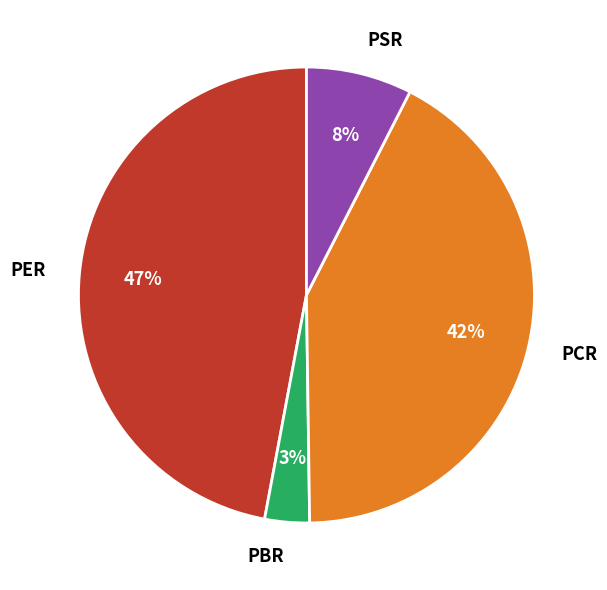

How many segments does this pie chart have?

4